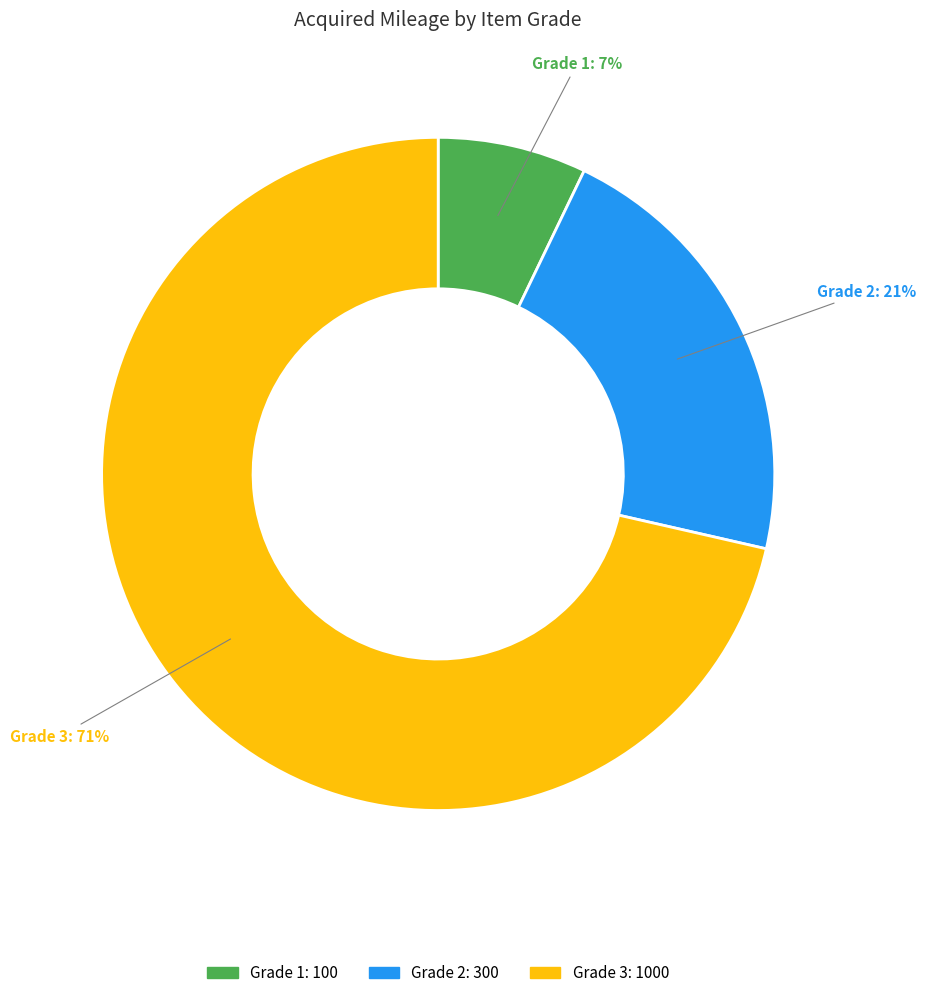

Does any single category account for the majority?

Yes